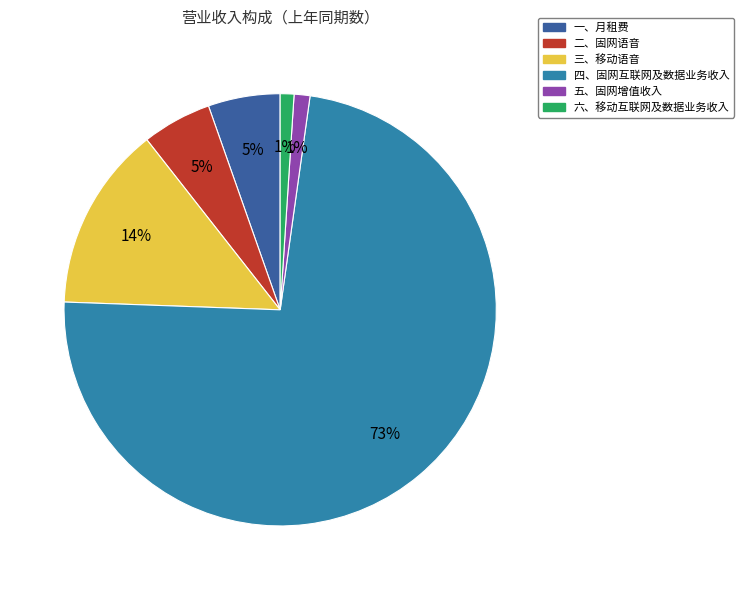

Combined, do 四、固网互联网及数据业务收入 and 二、固网语音 account for over 50%?

Yes